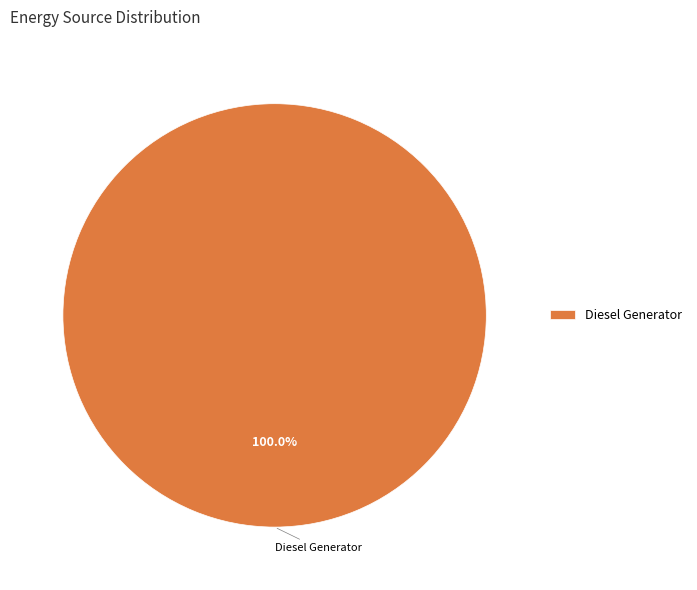

True or false: Diesel Generator accounts for 100% of the total.

True